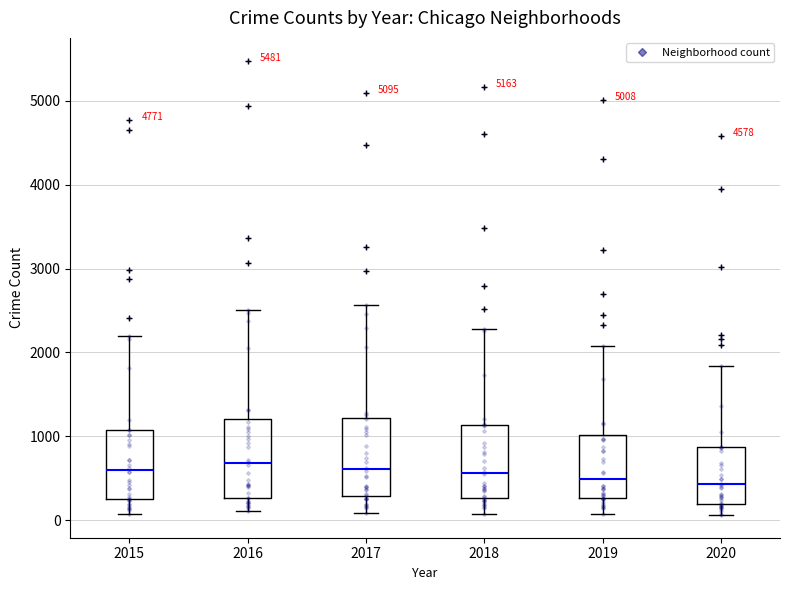

Where does the median line of the box at x = 2015 sit on the y-axis? The values are not printed on the chart, so give them approximately, as read against the axis.

600